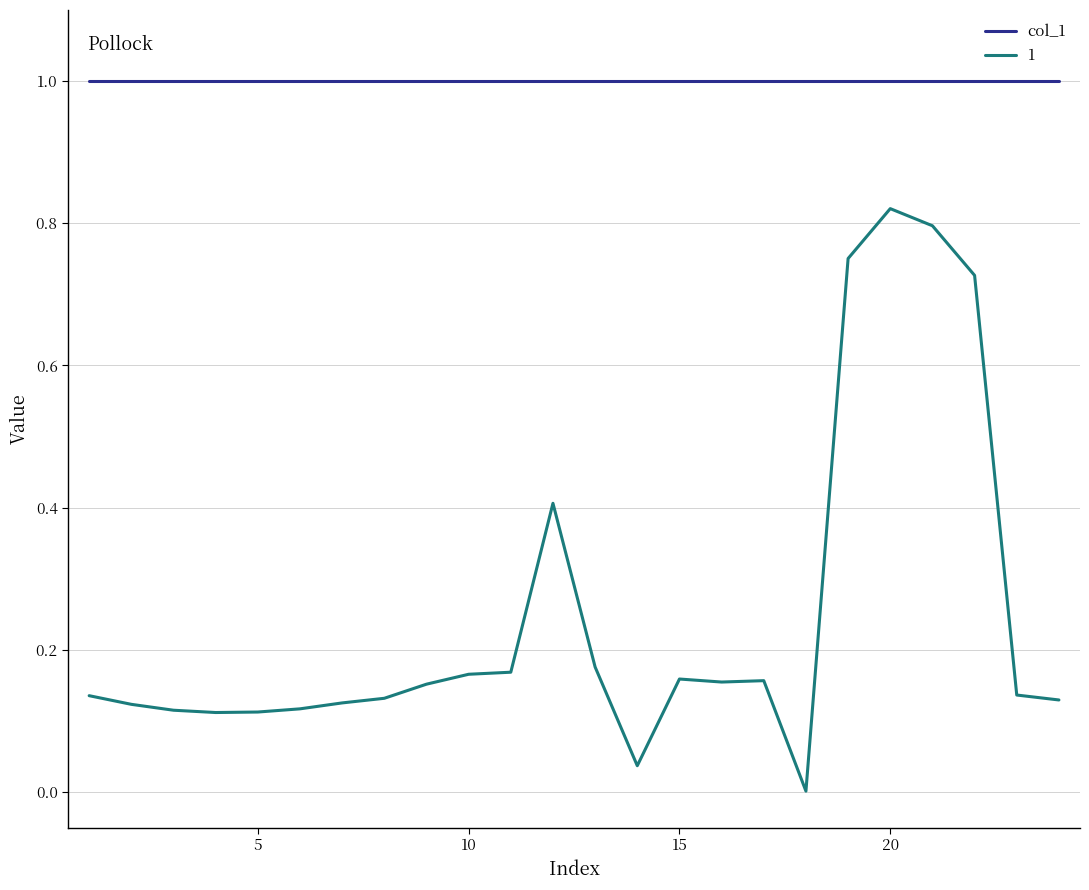

List the series in order of their overall mean, highest first.

col_1, 1